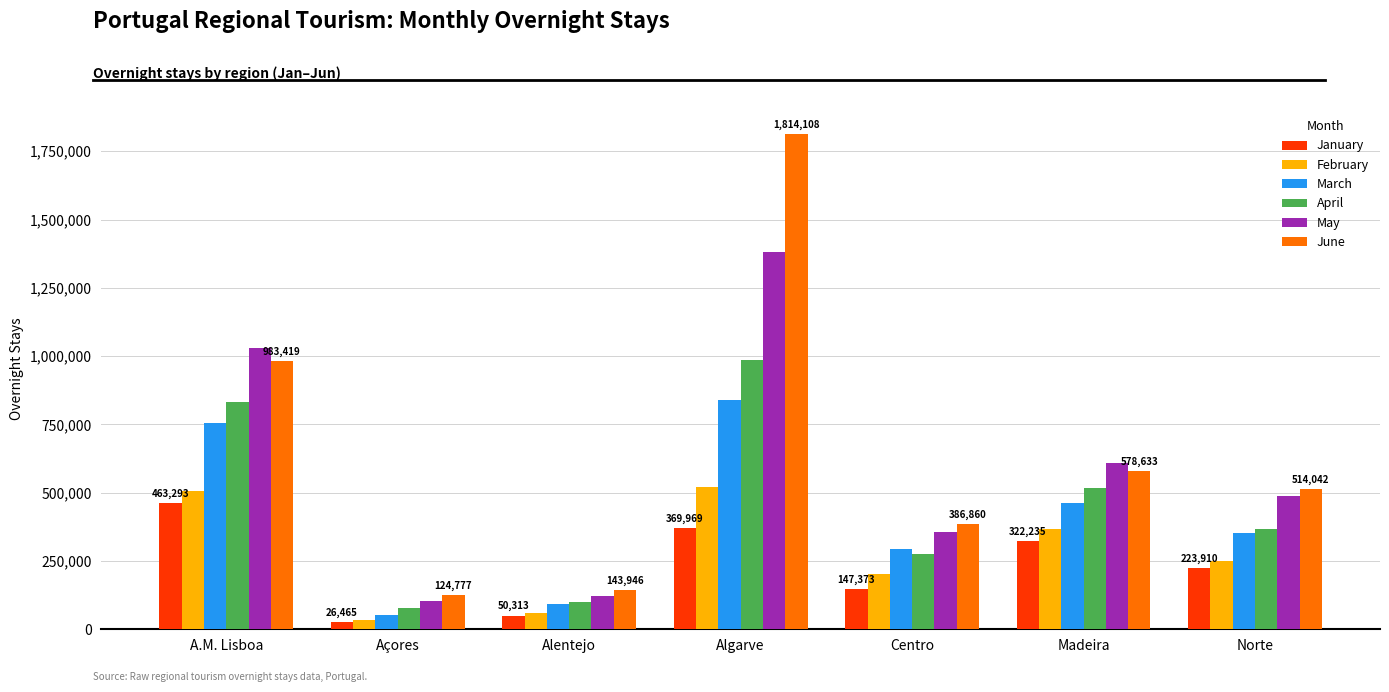

Rank the categories by March value from highest to lowest.

Algarve, A.M. Lisboa, Madeira, Norte, Centro, Alentejo, Açores